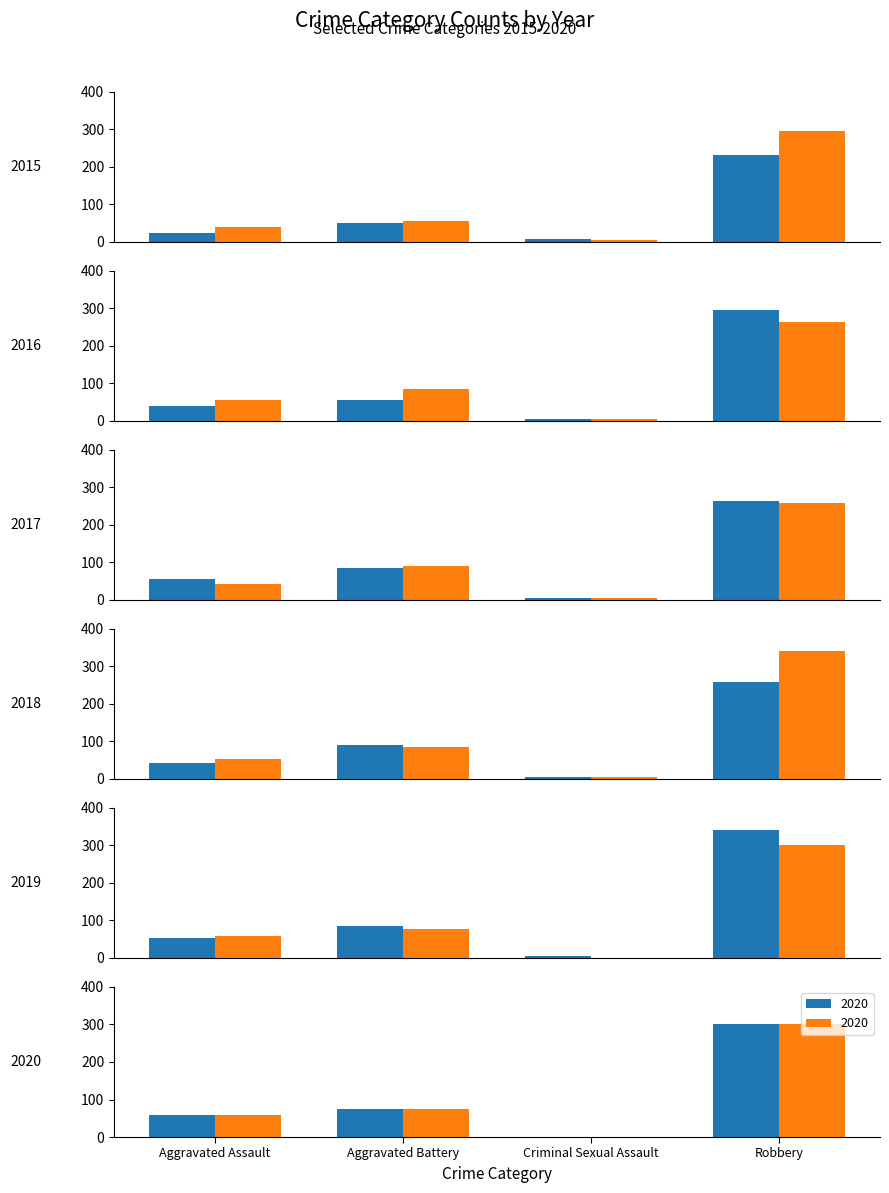

Which category has the lowest value in the 2016 series?

Criminal Sexual Assault